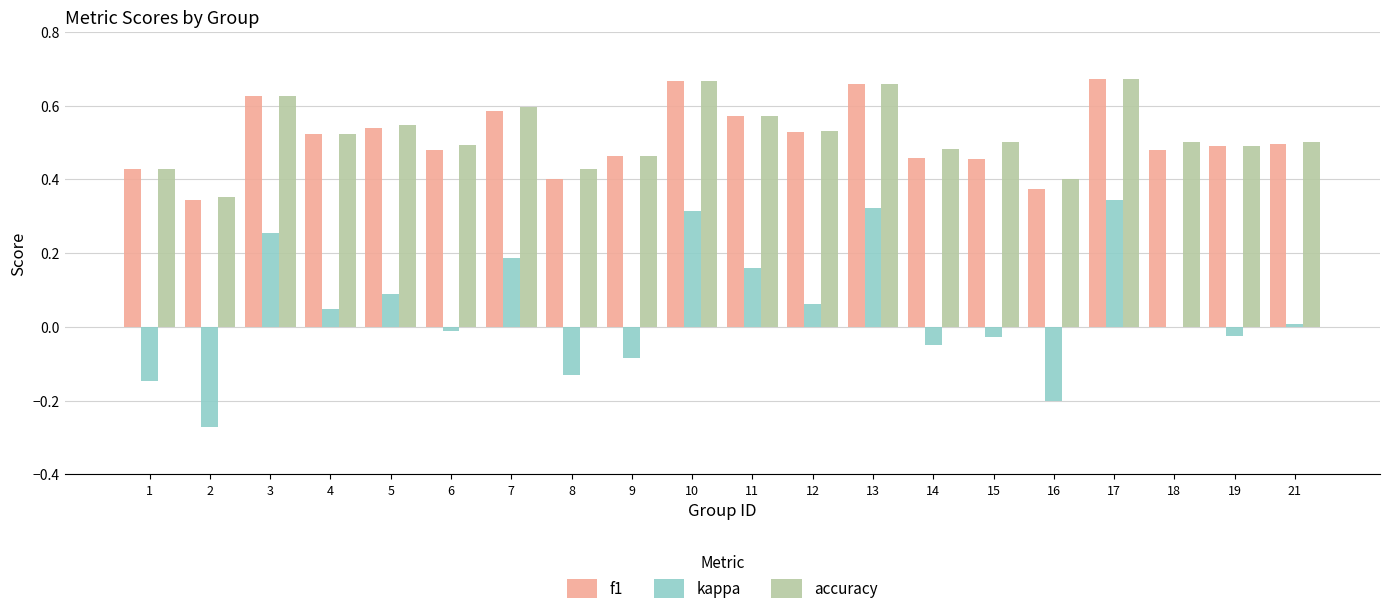

At which category is the sum across all series the highest?

17